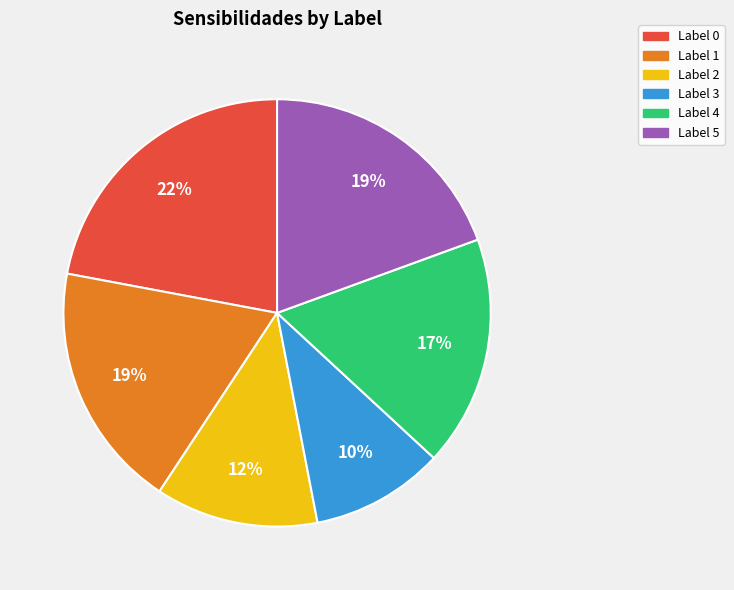

Is the sum of Label 5 and Label 3 greater than half?

No